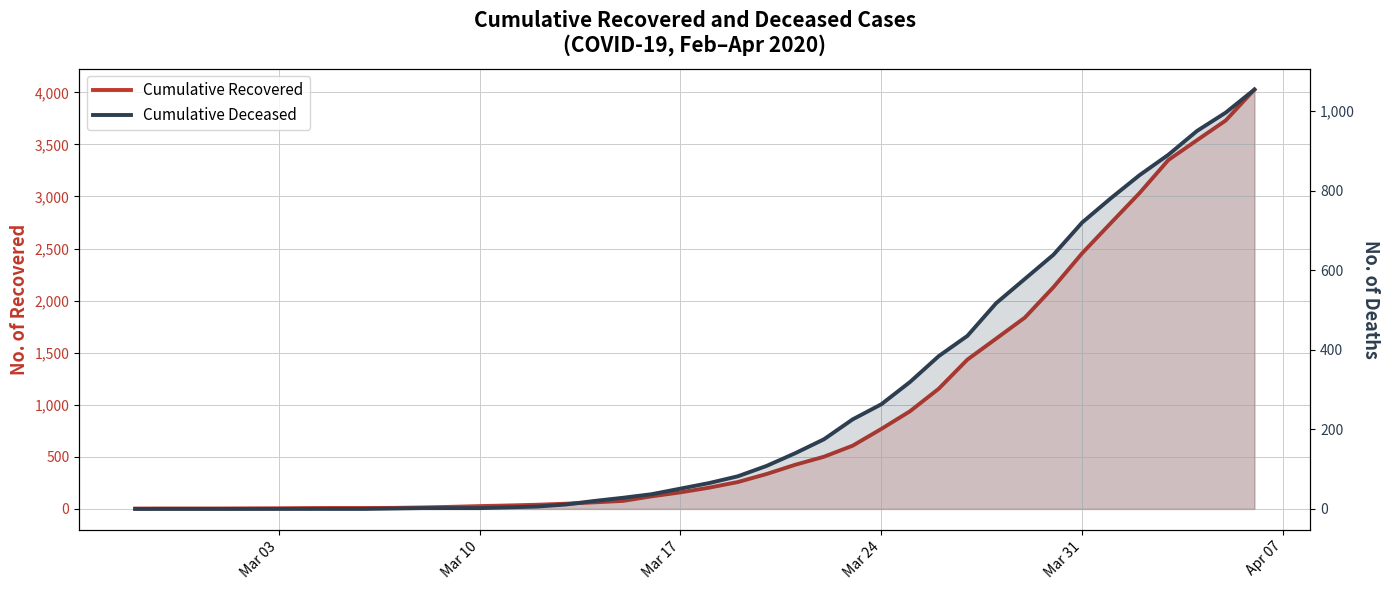

How many values in Cumulative Deceased are above zero?

31